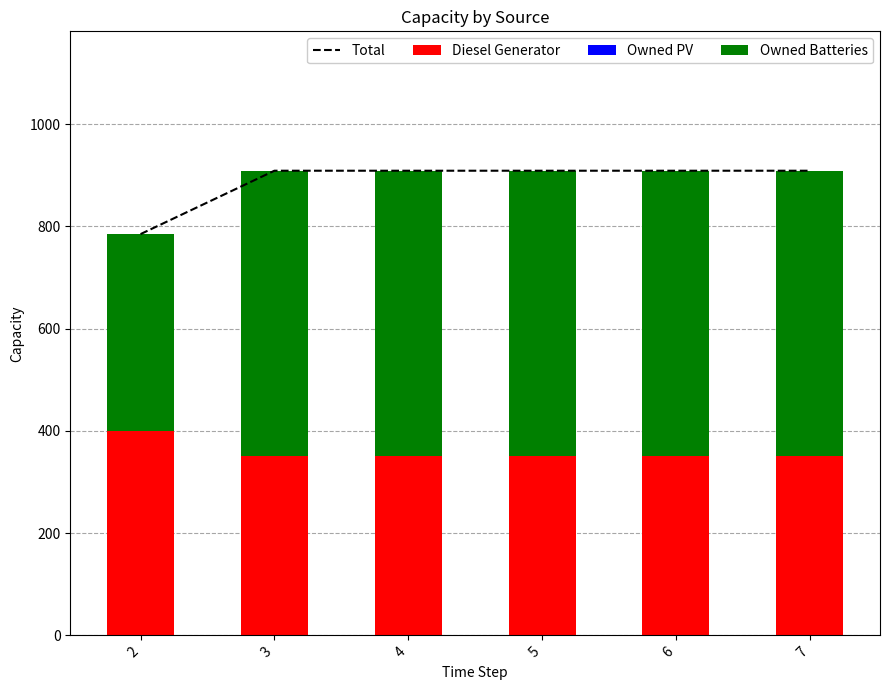

Count the number of categories in the chart.

6